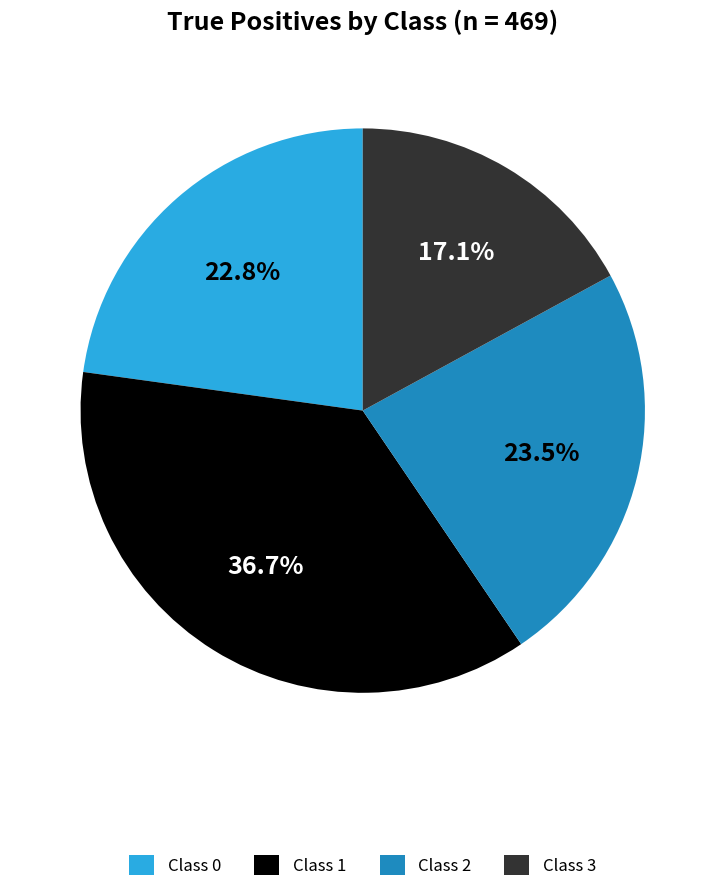

How many slices are in this pie chart?

4